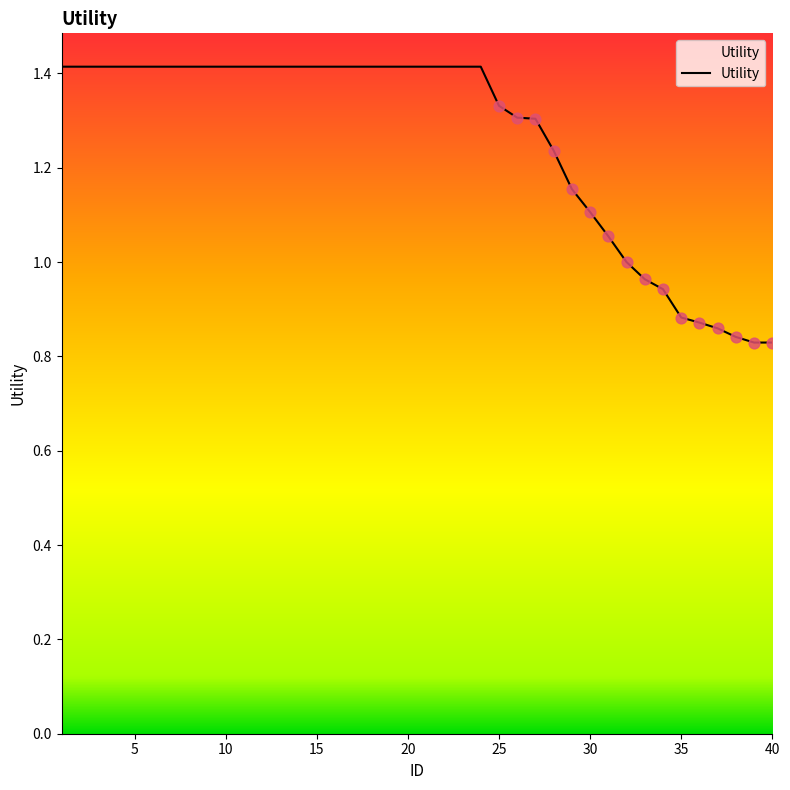

What is the greatest value displayed?

1.4